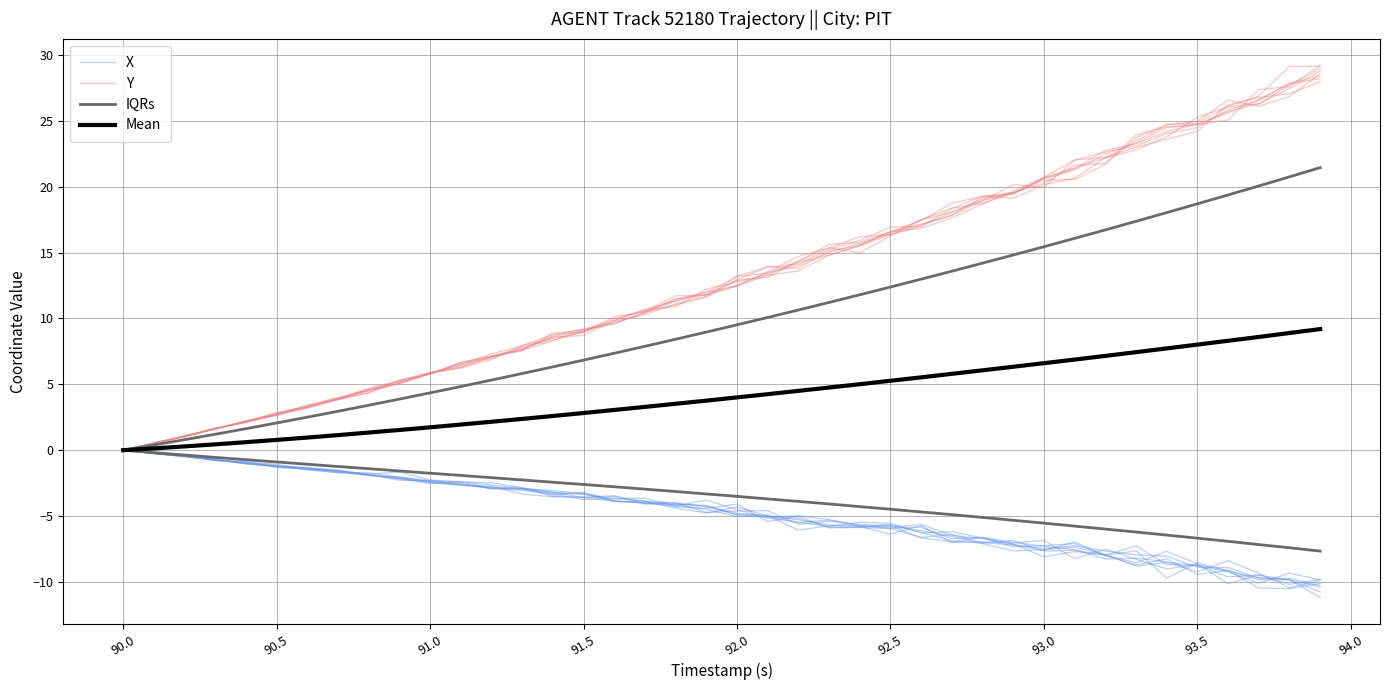

How many distinct data groups are displayed?

4